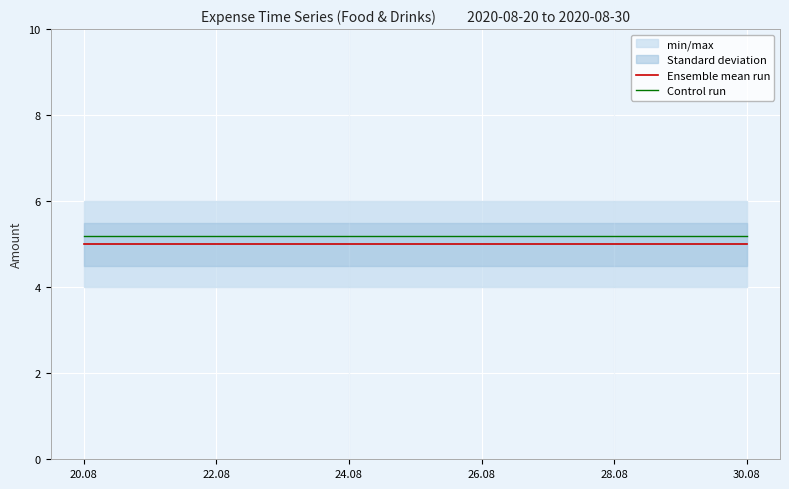

True or false: Ensemble mean run and Control run intersect in this chart.

False